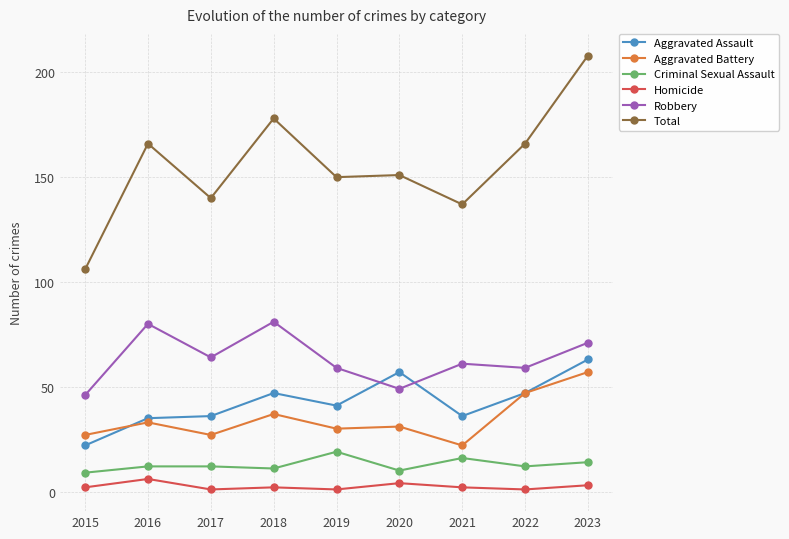

At which category is the sum across all series the highest?

2023